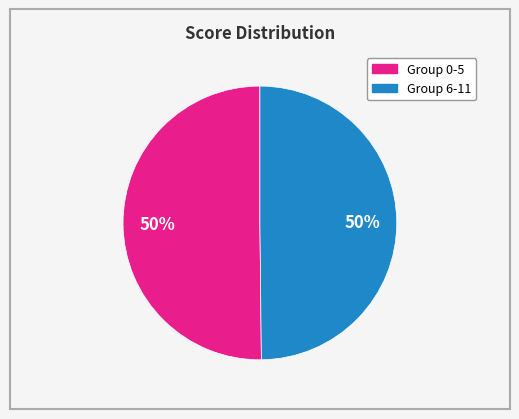

To the nearest percent, what is the average slice percentage?

50%